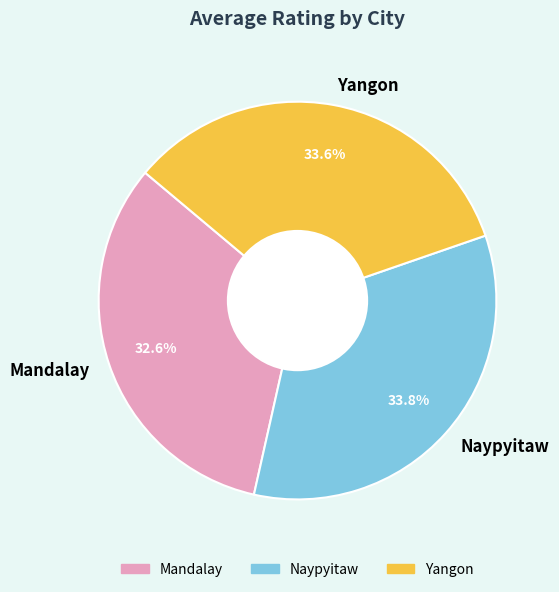

Combined, what portion of the pie is Yangon and Mandalay?

66.2%